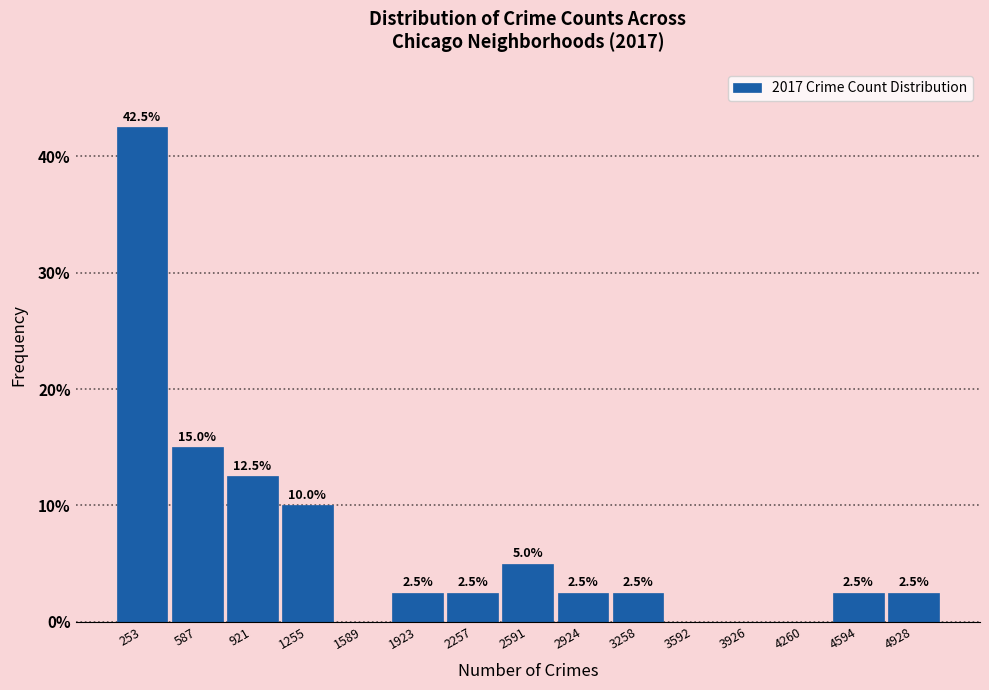

Which range on the x-axis has the tallest bar?

100 to 400